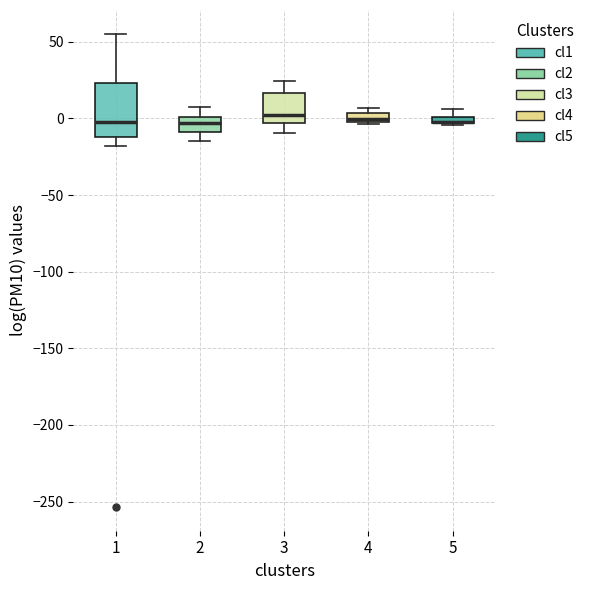

Which box is the tallest, from its lower edge to its upper edge?

1